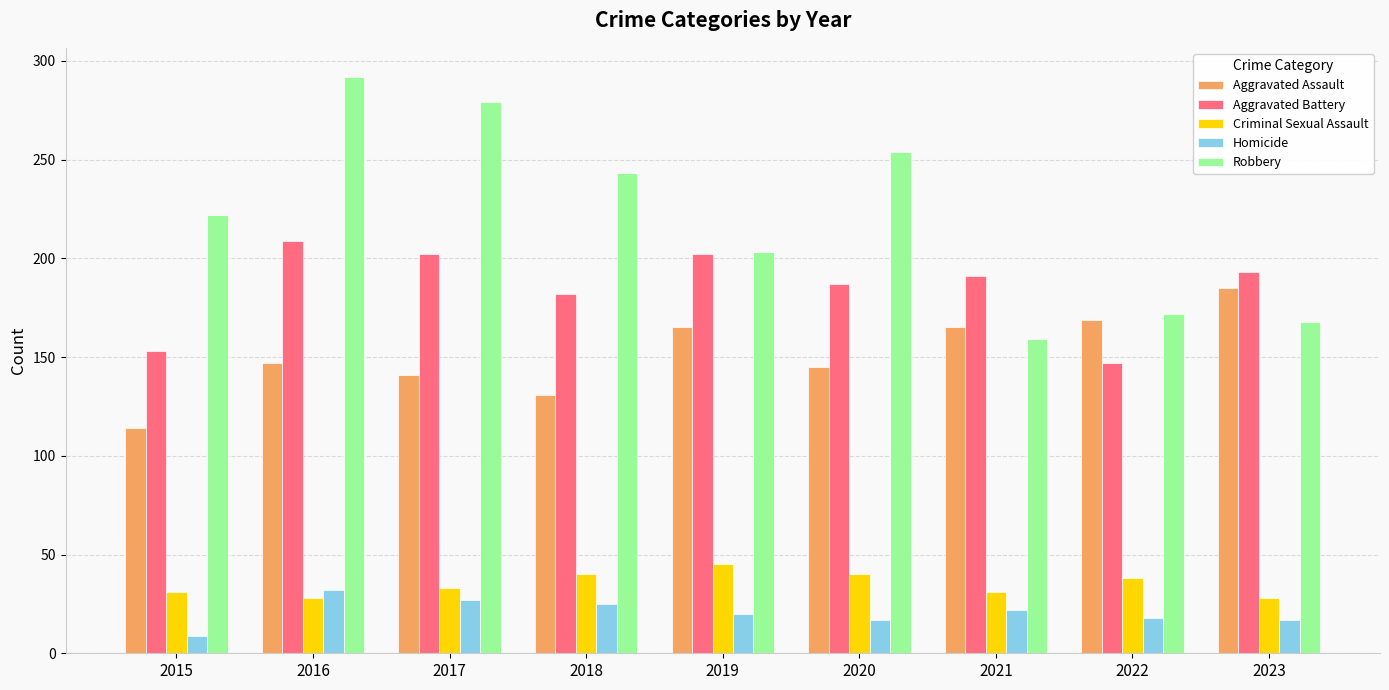

What is the difference between the second highest and second lowest values in the Aggravated Assault series?

38